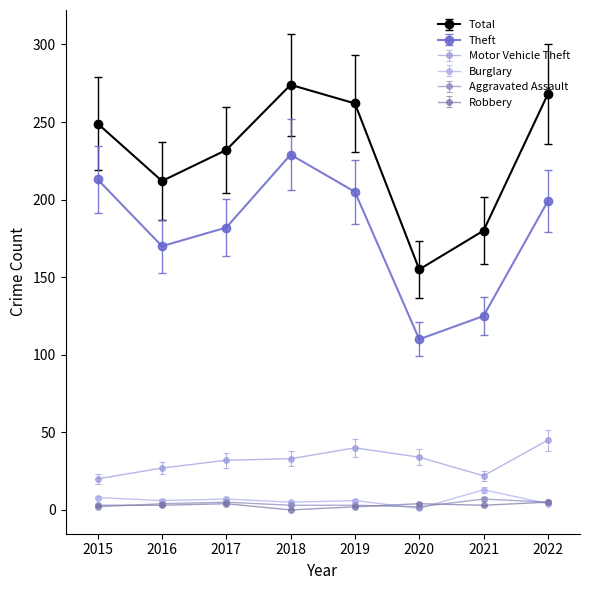

What is the difference between the maximum and minimum values in the Total series?

119